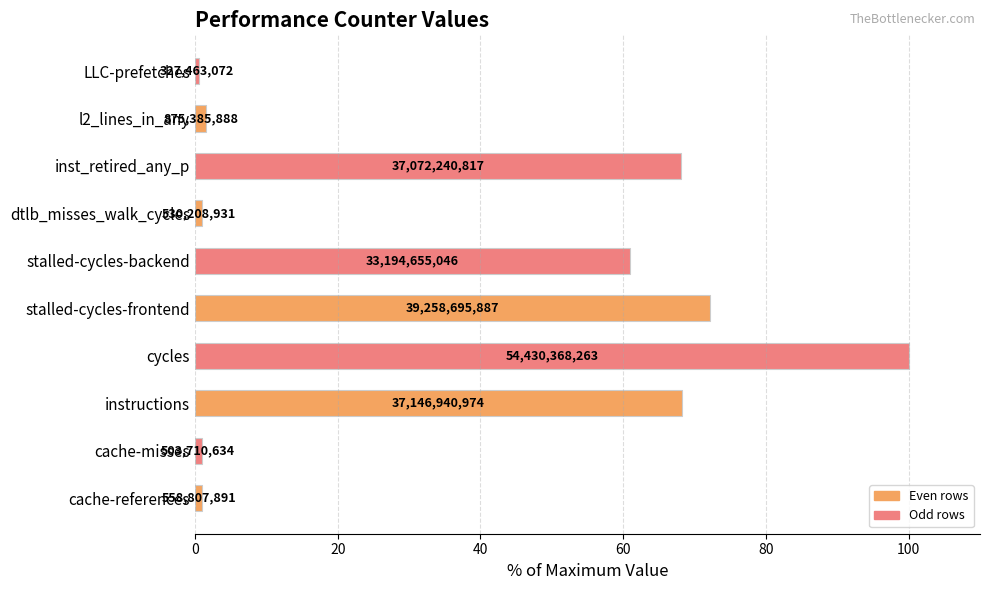

How many bars are there in total?

10